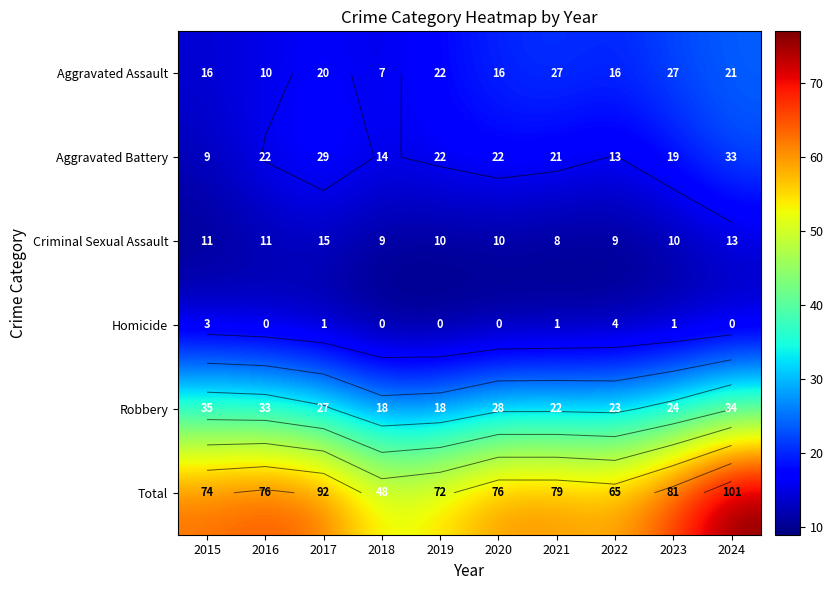

The Aggravated Battery series shows 23.1 at 2021. True or false?

False